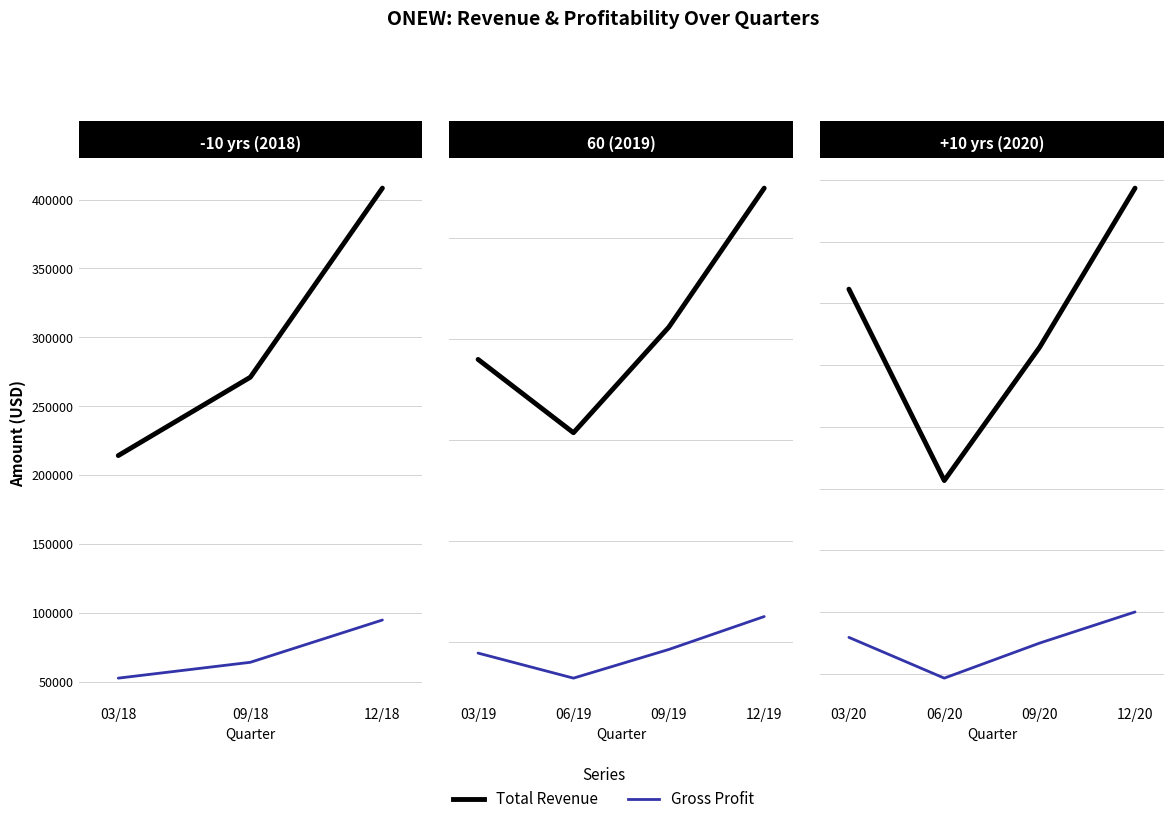

True or false: Total Revenue and Gross Profit cross at least once.

False